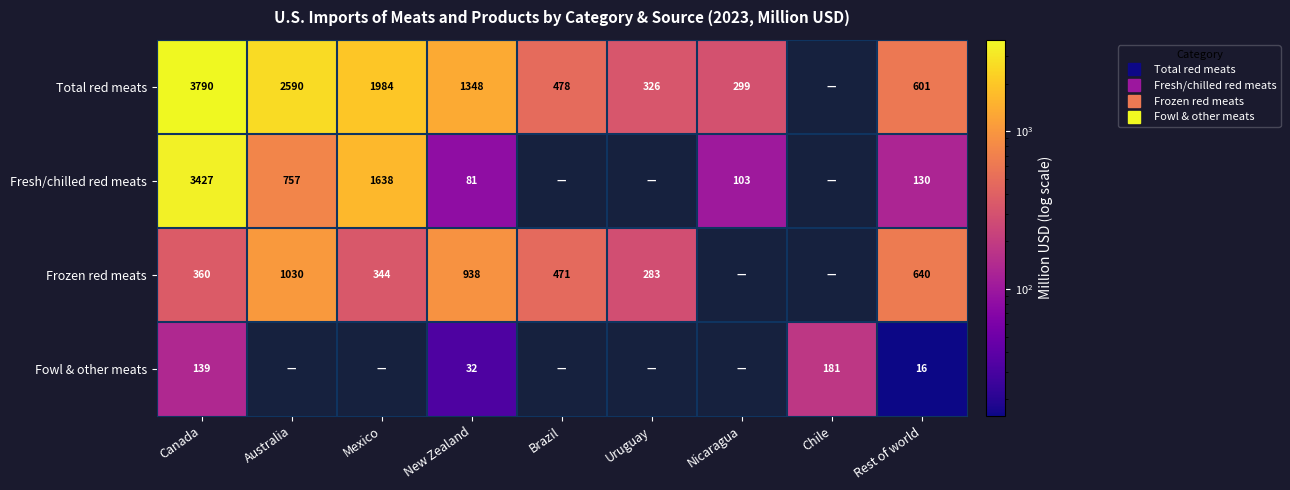

List the series in order of their overall mean, lowest first.

Fowl & other meats, Frozen red meats, Fresh/chilled red meats, Total red meats